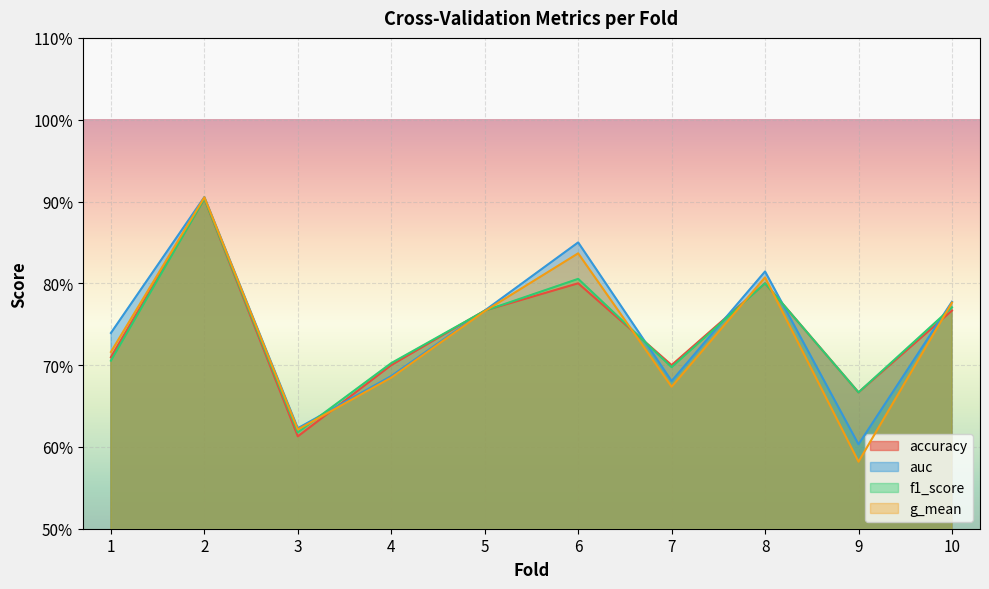

What is the average value of the accuracy series?

0.7